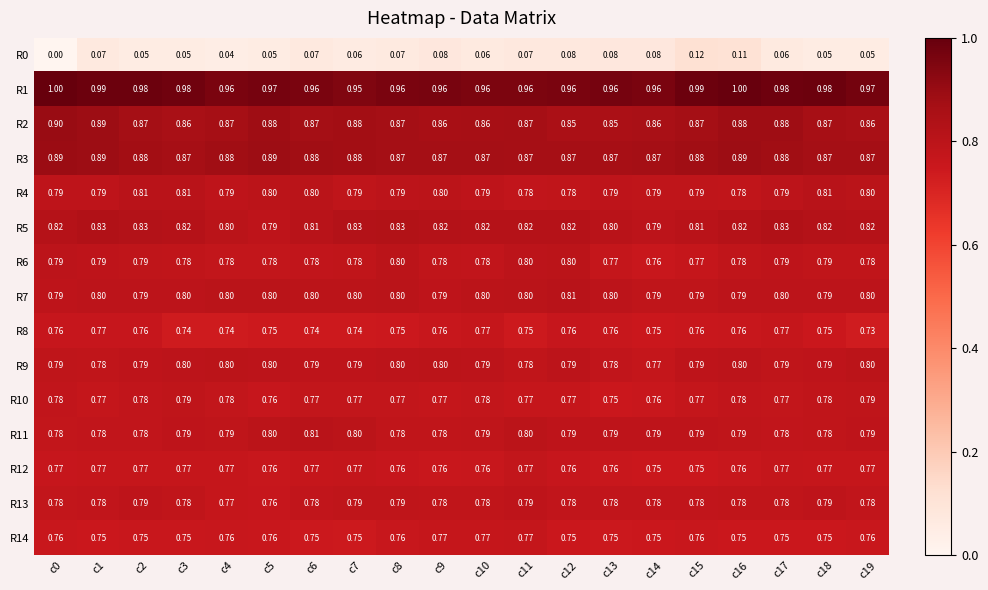

Is the value of R10 at c13 greater than the value of R0 at c16?

Yes